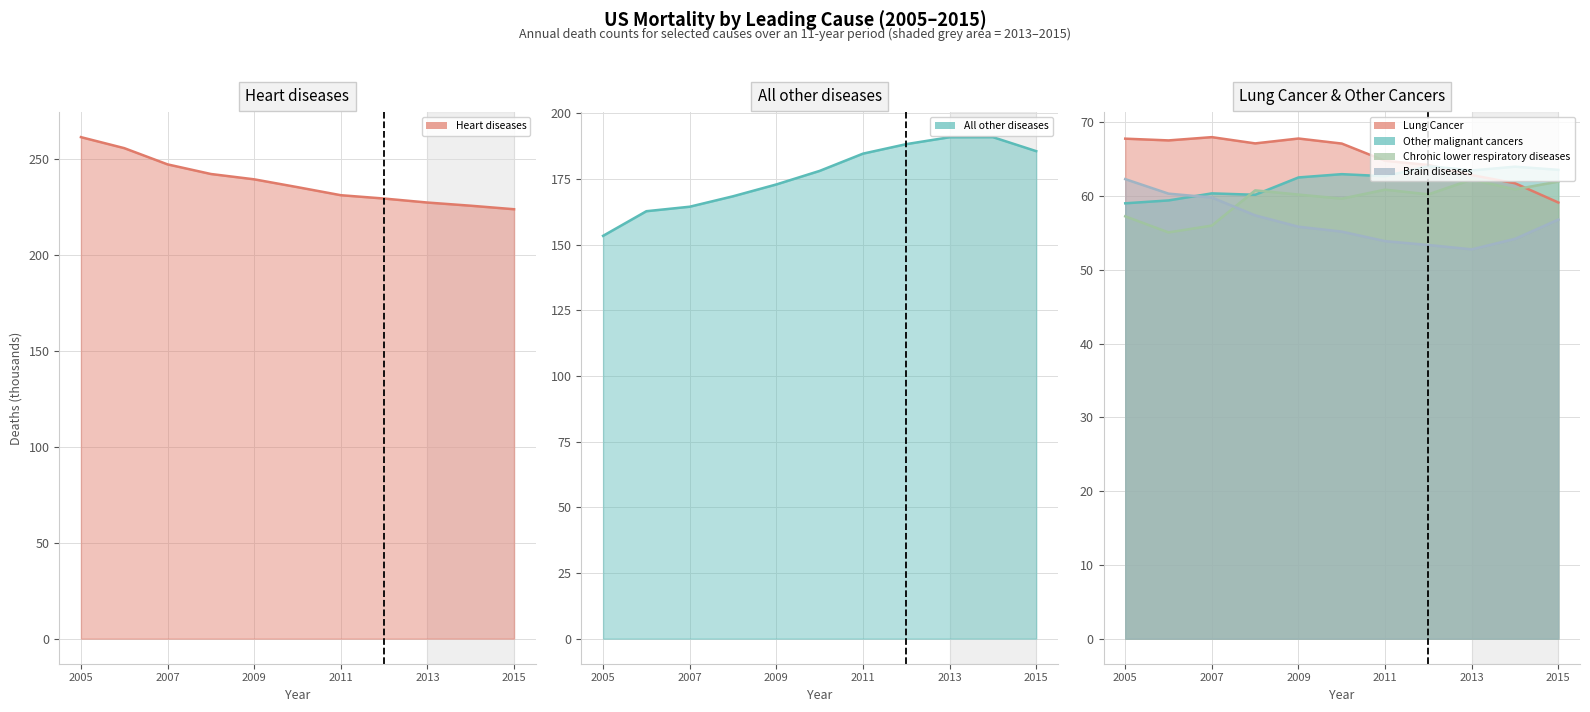

What is the average value of the Other malignant cancers series?

62.0